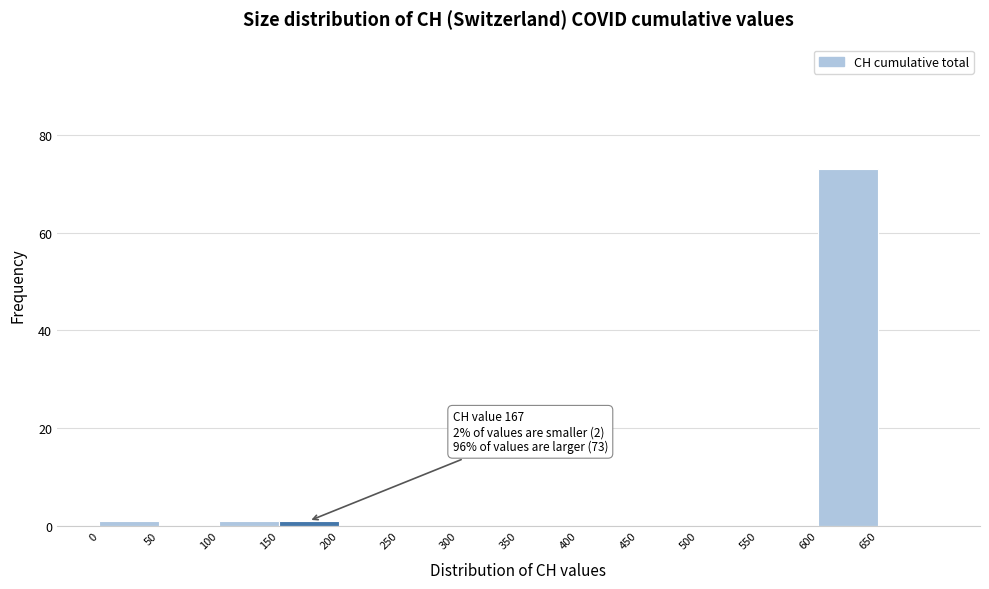

Which range on the x-axis has the tallest bar?

600 to 650